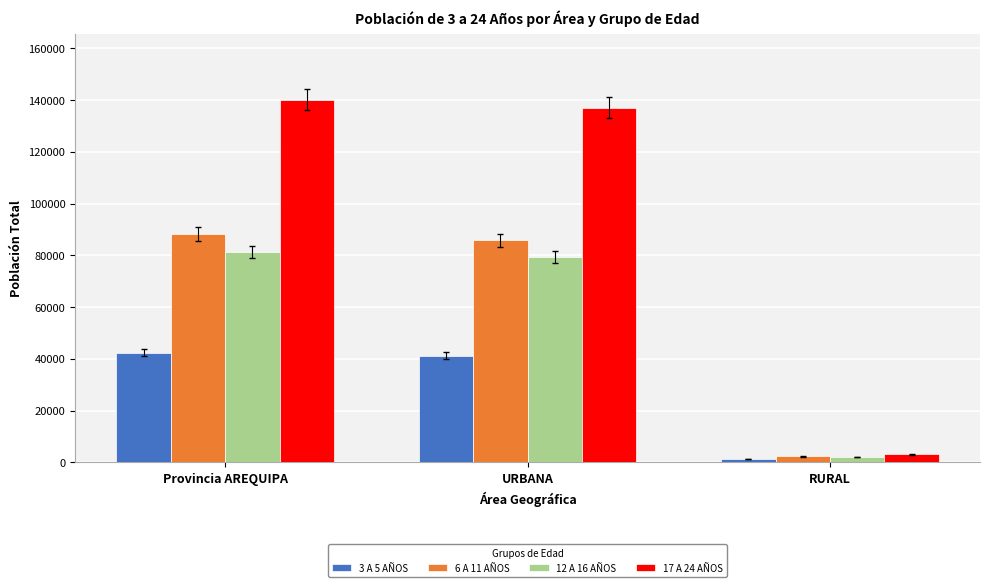

The value of 3 A 5 AÑOS at RURAL is 1178. True or false?

True